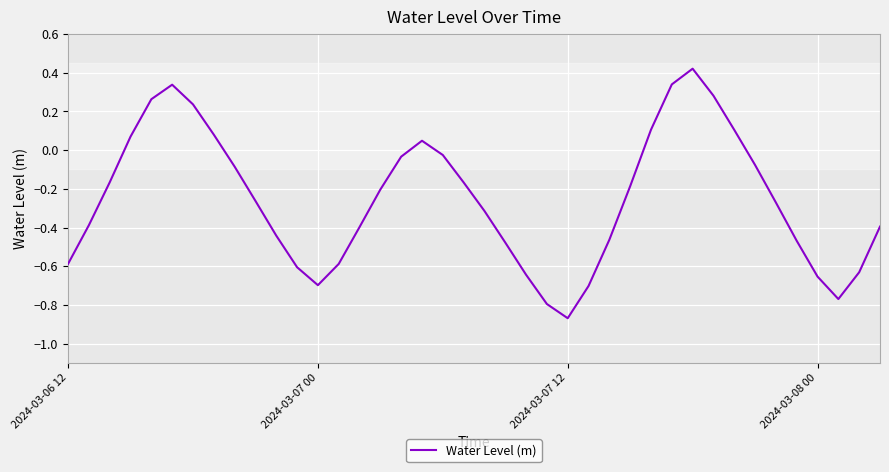

What is the difference between the maximum and minimum values?

1.3